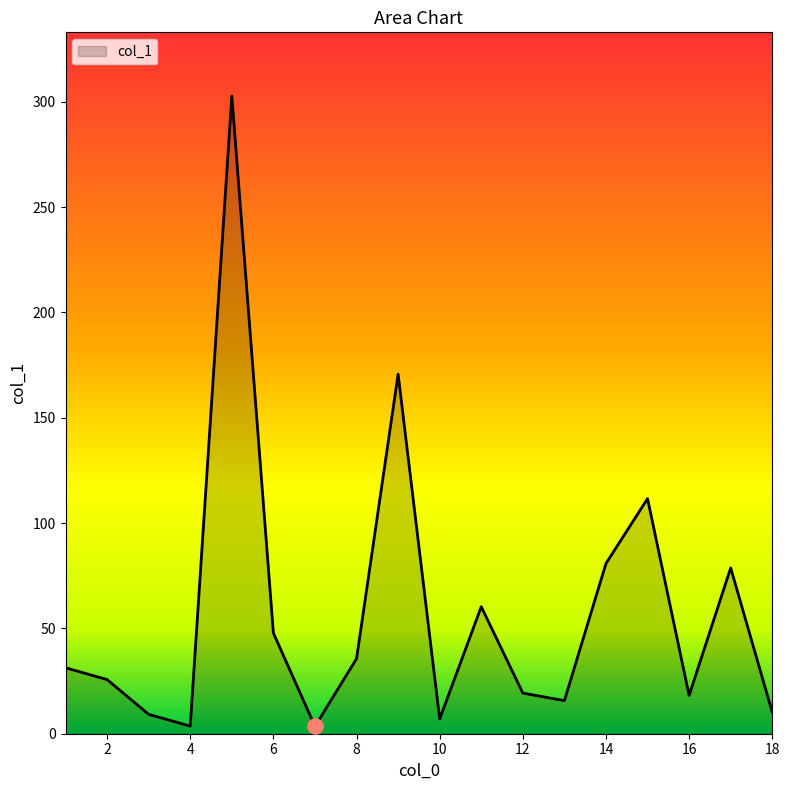

What is the difference between the maximum and minimum values?

299.2